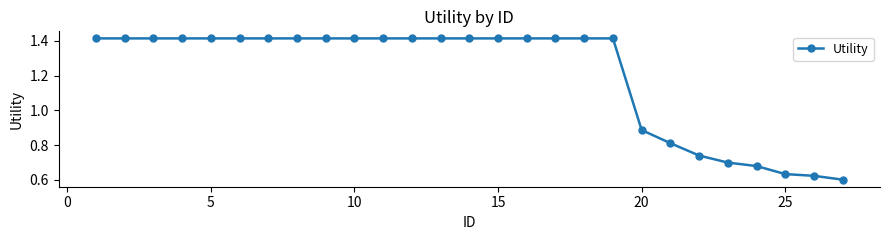

What is the average value?

1.2